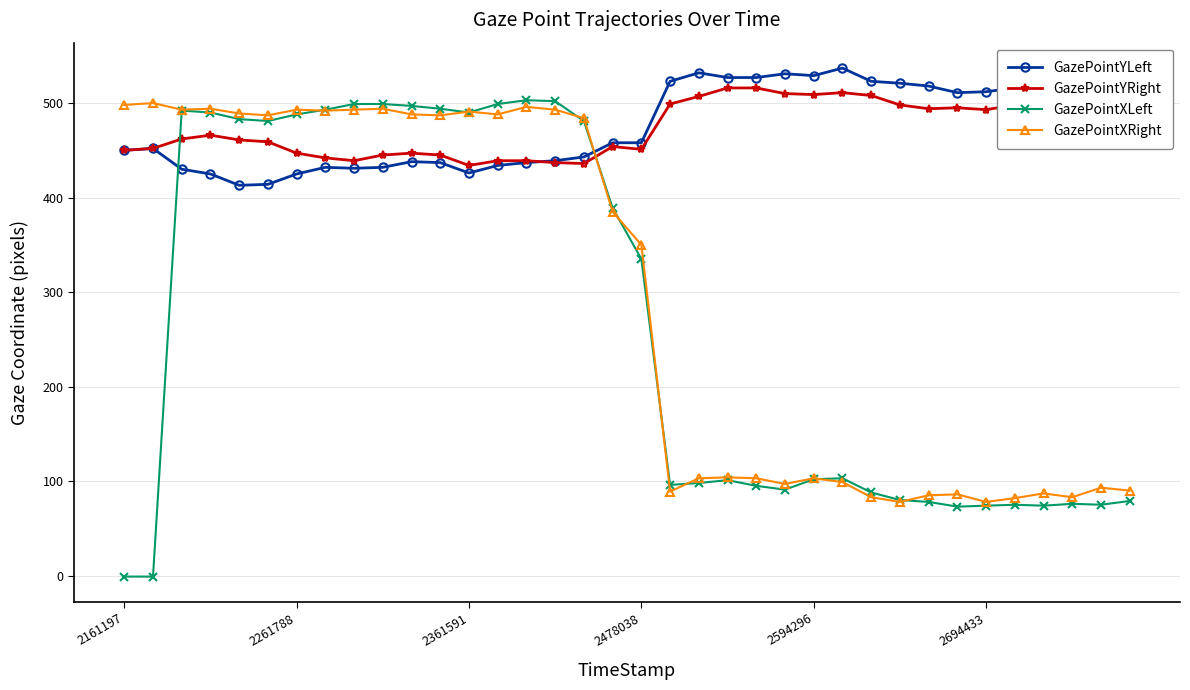

What is the lowest value of the GazePointXLeft series?

-1